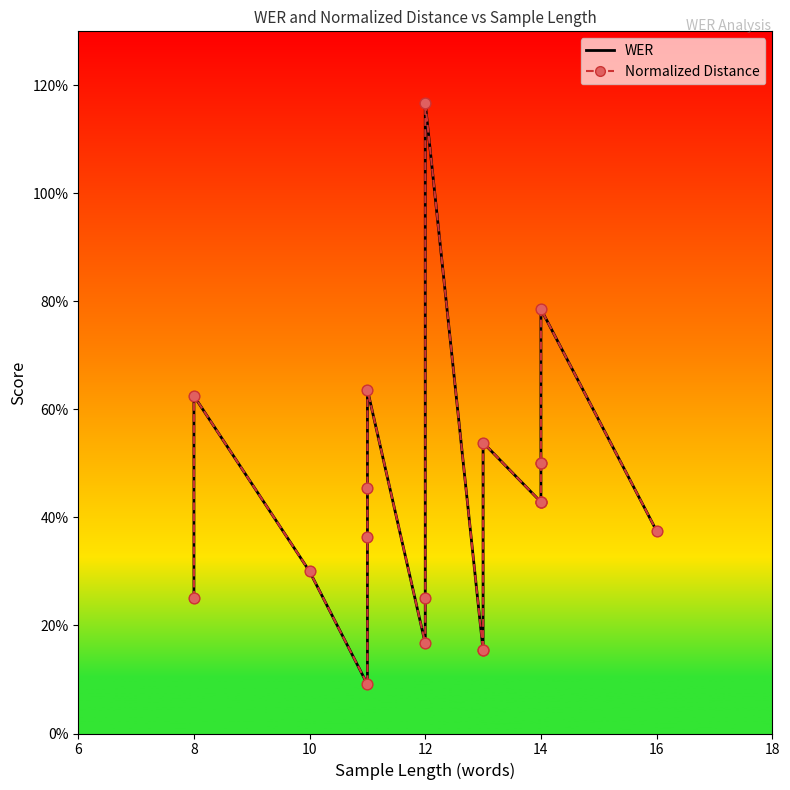

Which series contains the lowest Y value?

WER